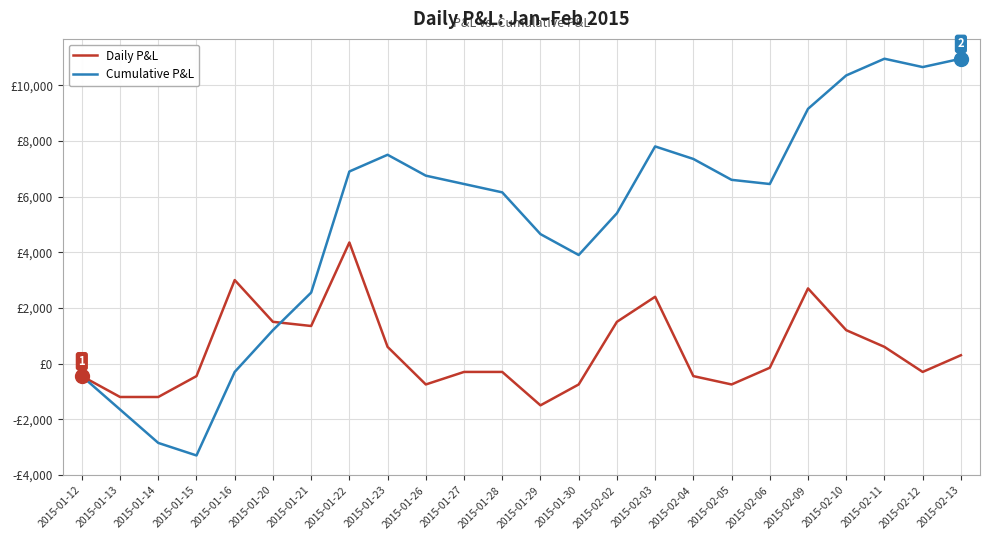

Which series changed the most between 2015-01-30 and 2015-02-03?

Cumulative P&L